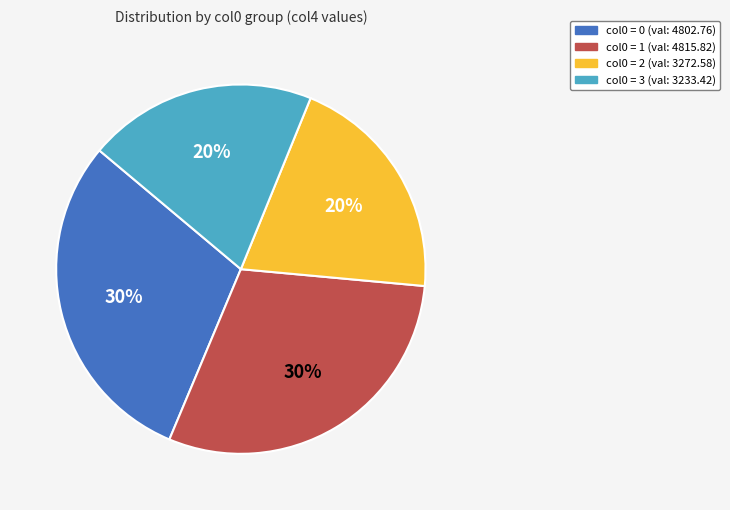

What percentage is the col0 = 3 (val: 3233.42) slice, to the nearest percent?

20%